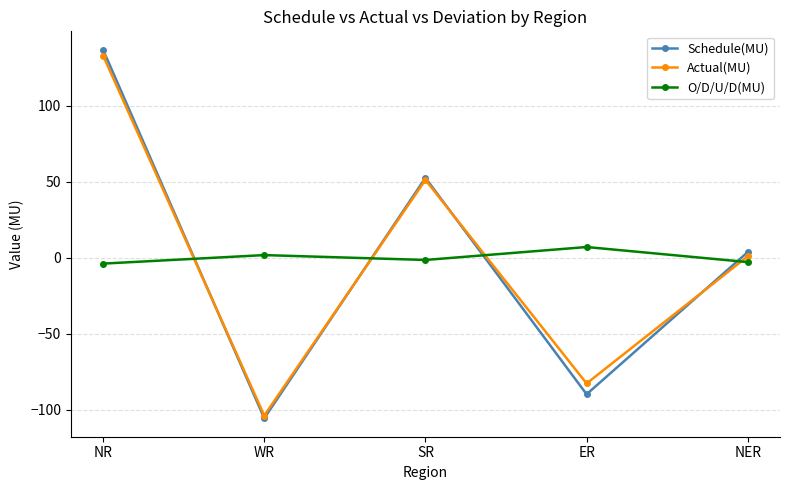

How many values in O/D/U/D(MU) are below zero?

3